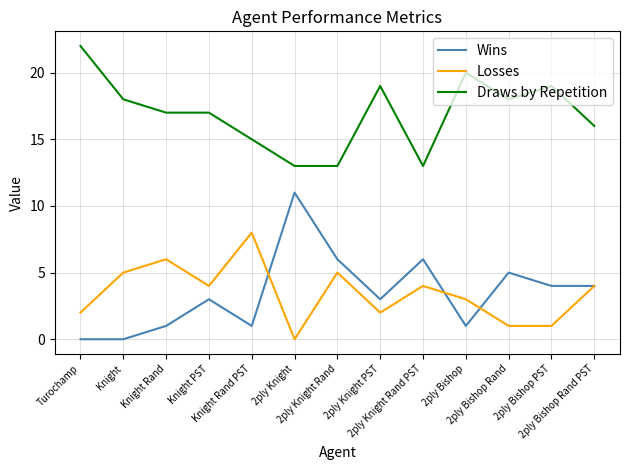

Count the number of data series in this chart.

3